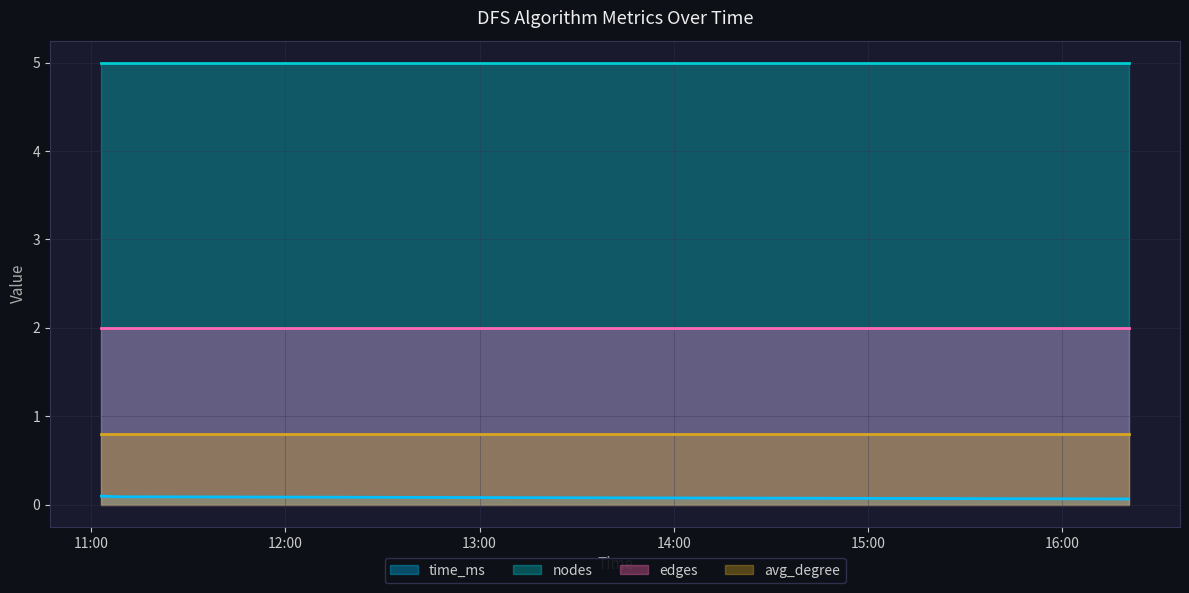

Reading left to right, what are all the values shown in this chart?

time_ms: 0.1	0.1	0.1	0.1
nodes: 5.0	5.0	5.0	5.0
edges: 2.0	2.0	2.0	2.0
avg_degree: 0.8	0.8	0.8	0.8